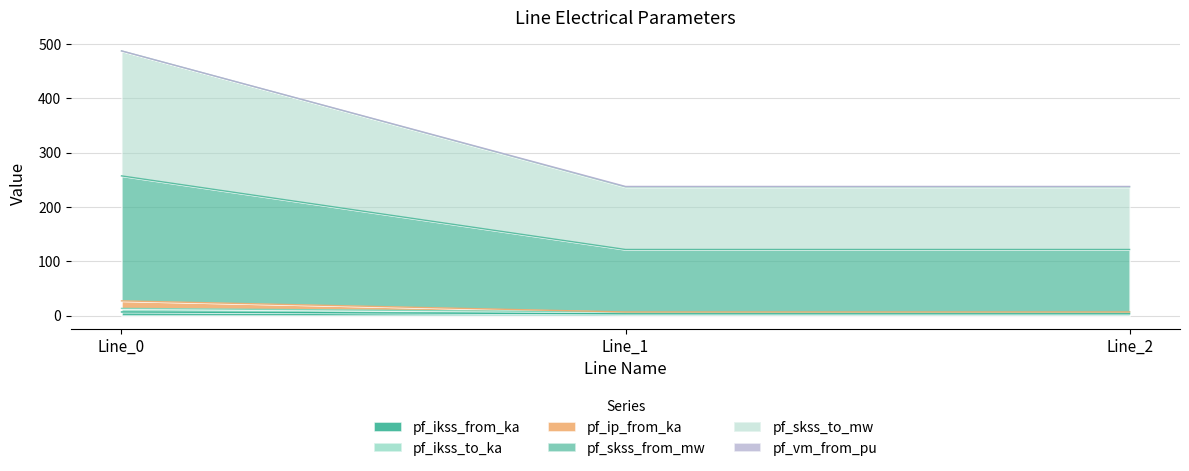

Is it true that pf_ikss_to_ka equals 3.1 at Line_0?

False